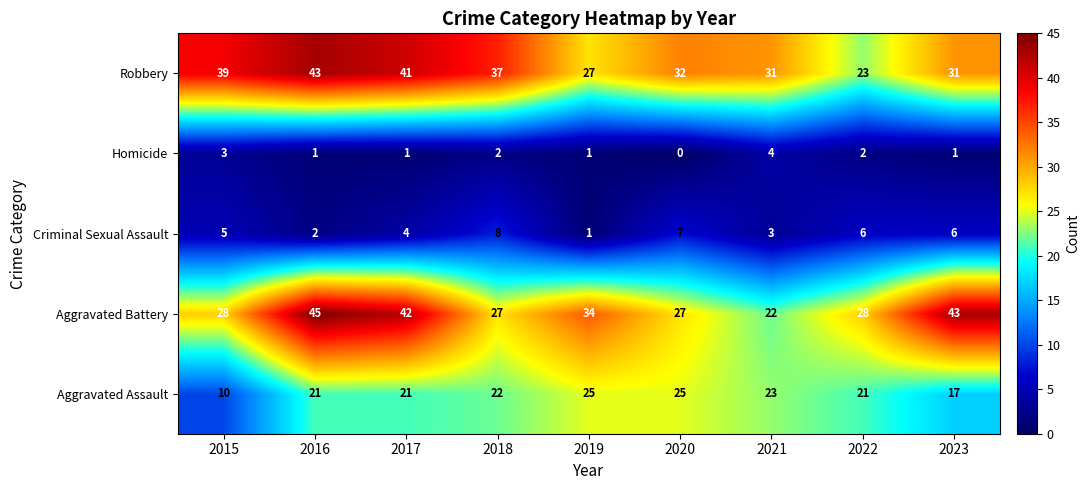

Which series has the largest total across all categories?

Robbery